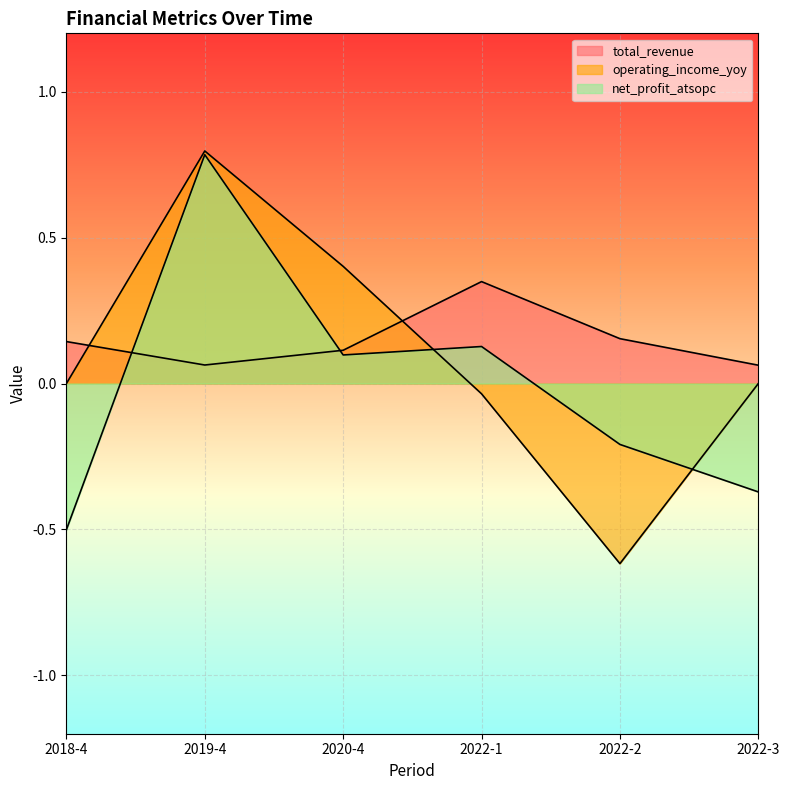

At 2022-2, list the series in order from smallest to largest.

operating_income_yoy, net_profit_atsopc, total_revenue